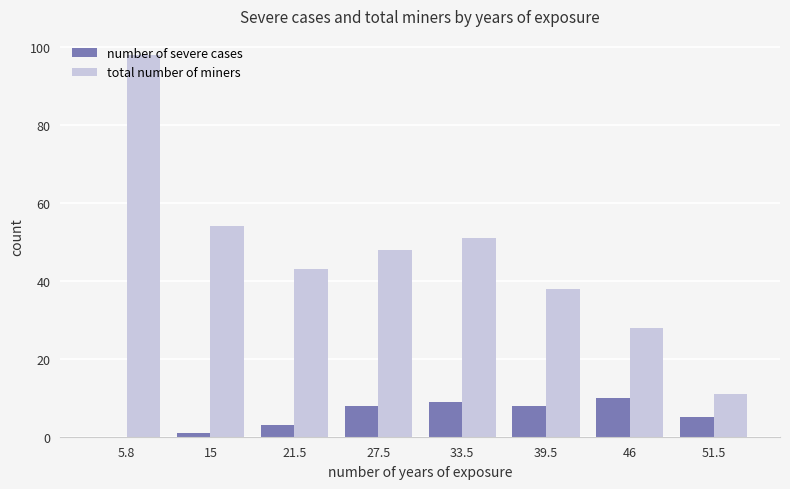

How many data points does each series have?

8